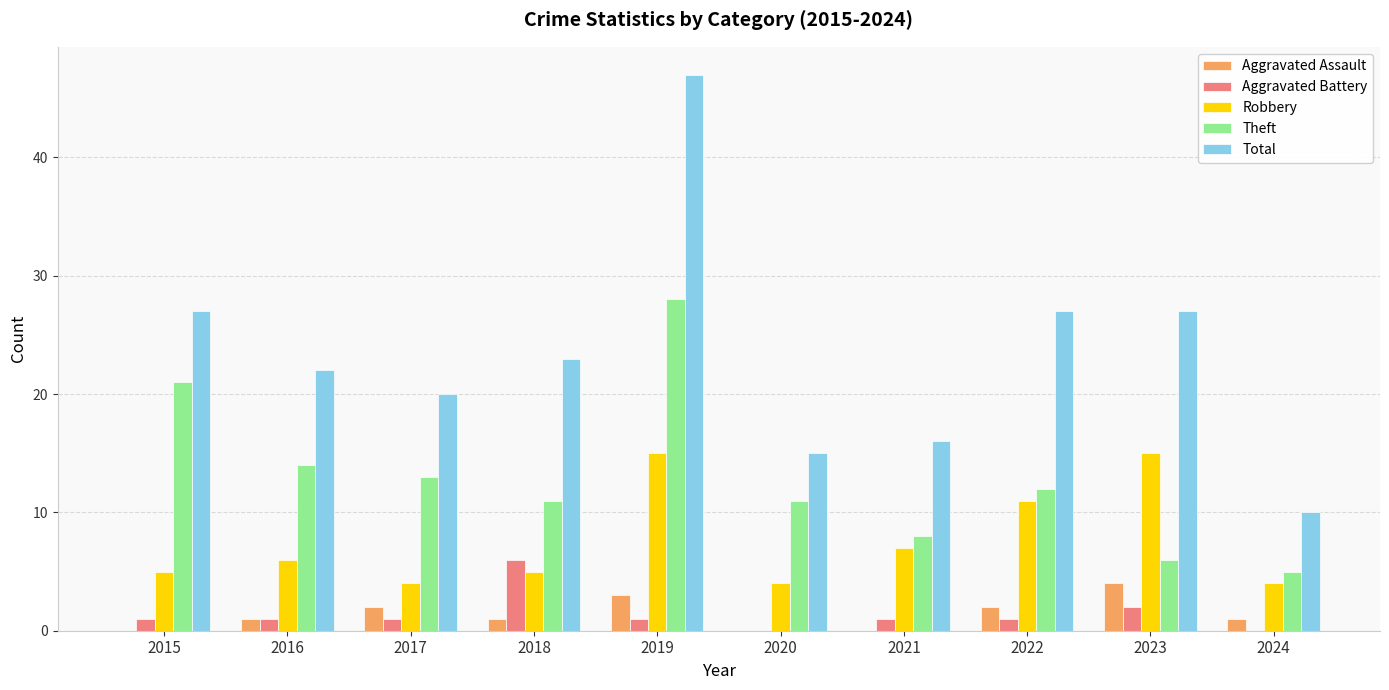

What is the sum of all Theft values?

129